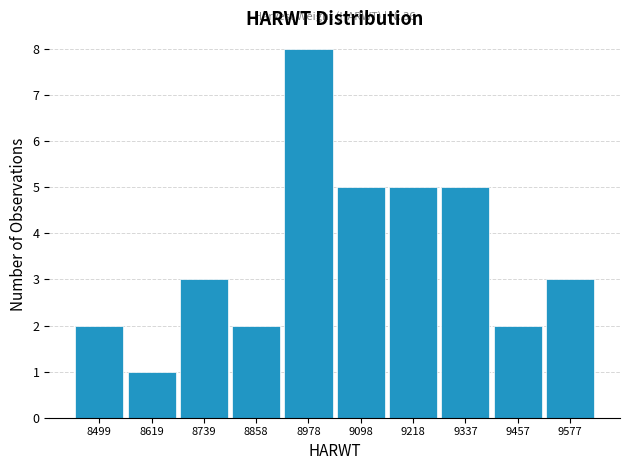

Over which range of the x-axis is the bar tallest?

8920 to 9040